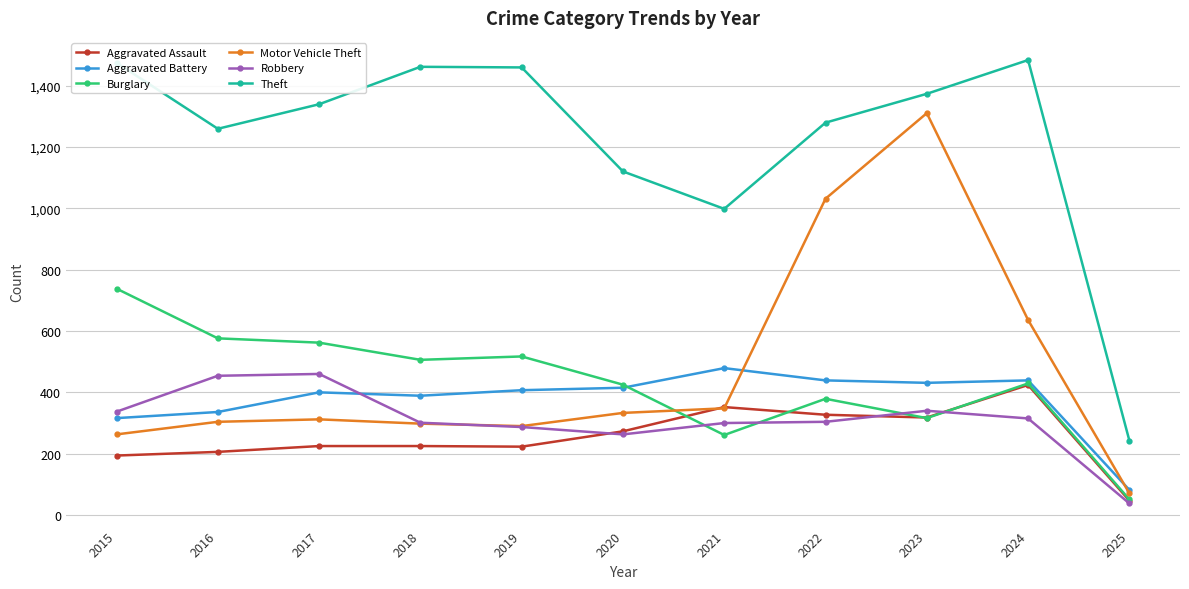

What is the total value across all series at 2016?

3135